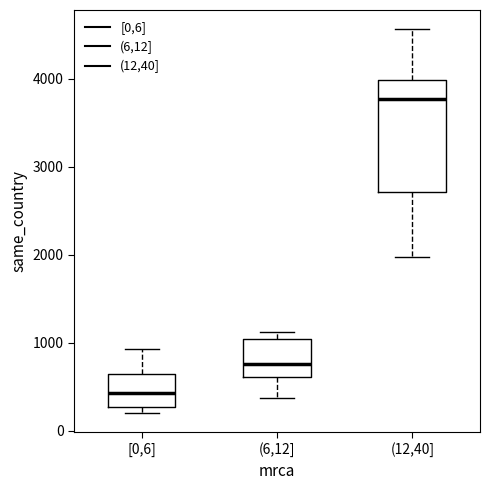

Reading left to right, transcribe this box plot: for each box, give where its median line is, the range the box spans, and where its two whiskers end, as read against the y-axis. The values are not printed on the chart, so give them approximately, as read against the axis.

[0,6]: median 400, box 300 to 600, whiskers 200 to 900
(6,12]: median 800, box 600 to 1000, whiskers 400 to 1100
(12,40]: median 3800, box 2700 to 4000, whiskers 2000 to 4600